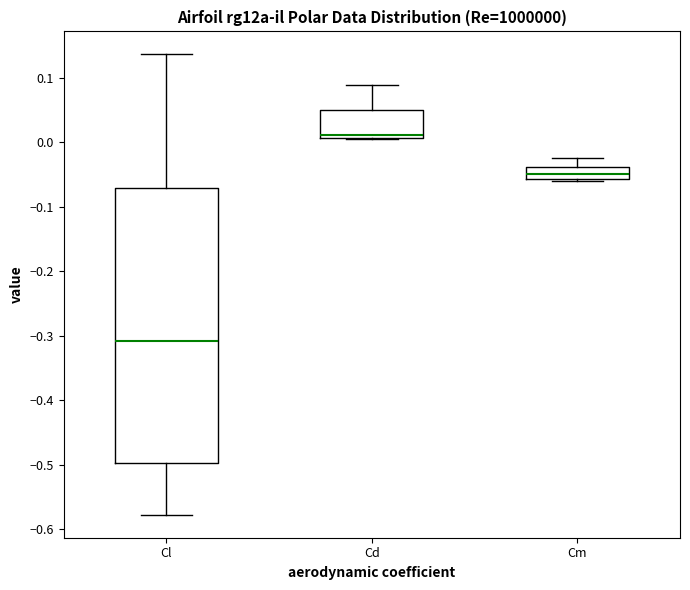

Where does the median line of the box for Cl sit on the y-axis? The values are not printed on the chart, so give them approximately, as read against the axis.

-0.31